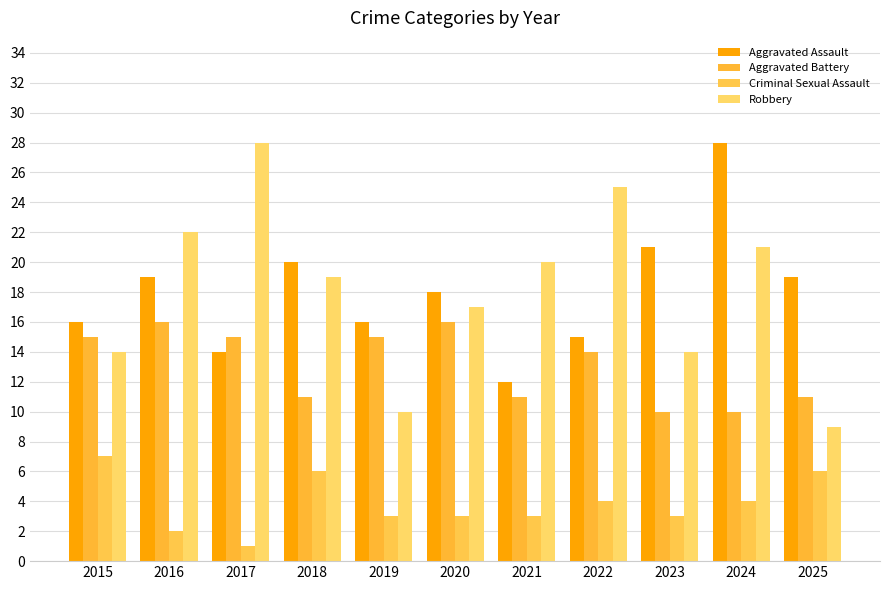

Rank the categories by Criminal Sexual Assault value from highest to lowest.

2015, 2018, 2025, 2022, 2024, 2019, 2020, 2021, 2023, 2016, 2017